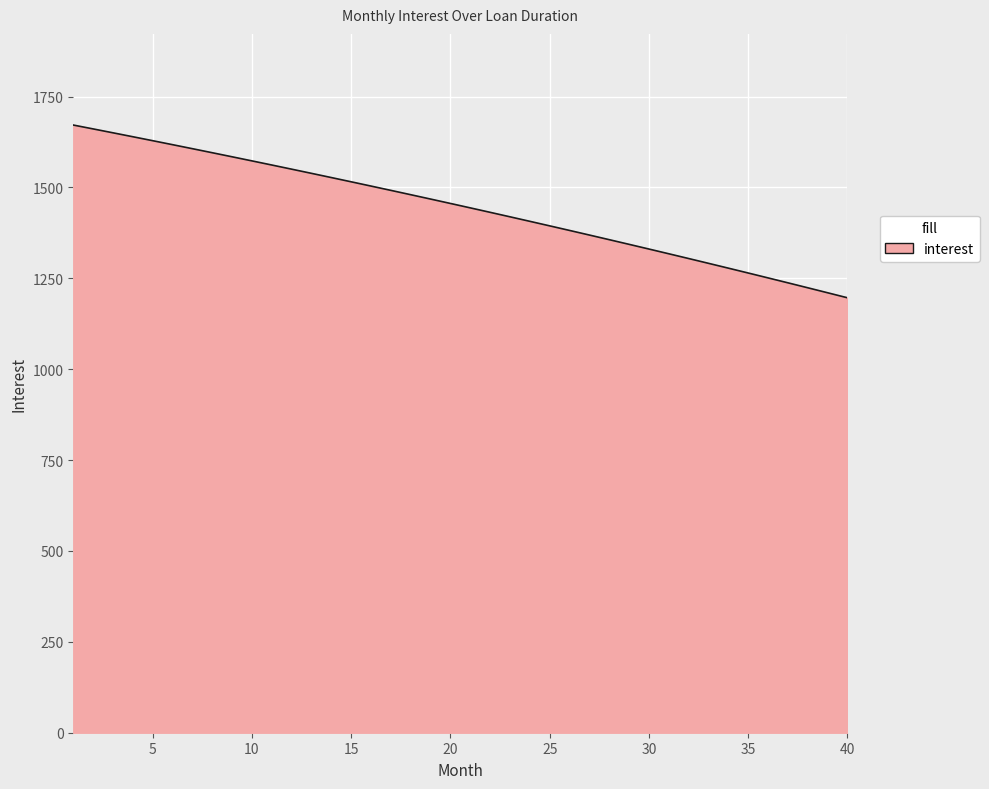

What is the smallest value displayed?

1196.4